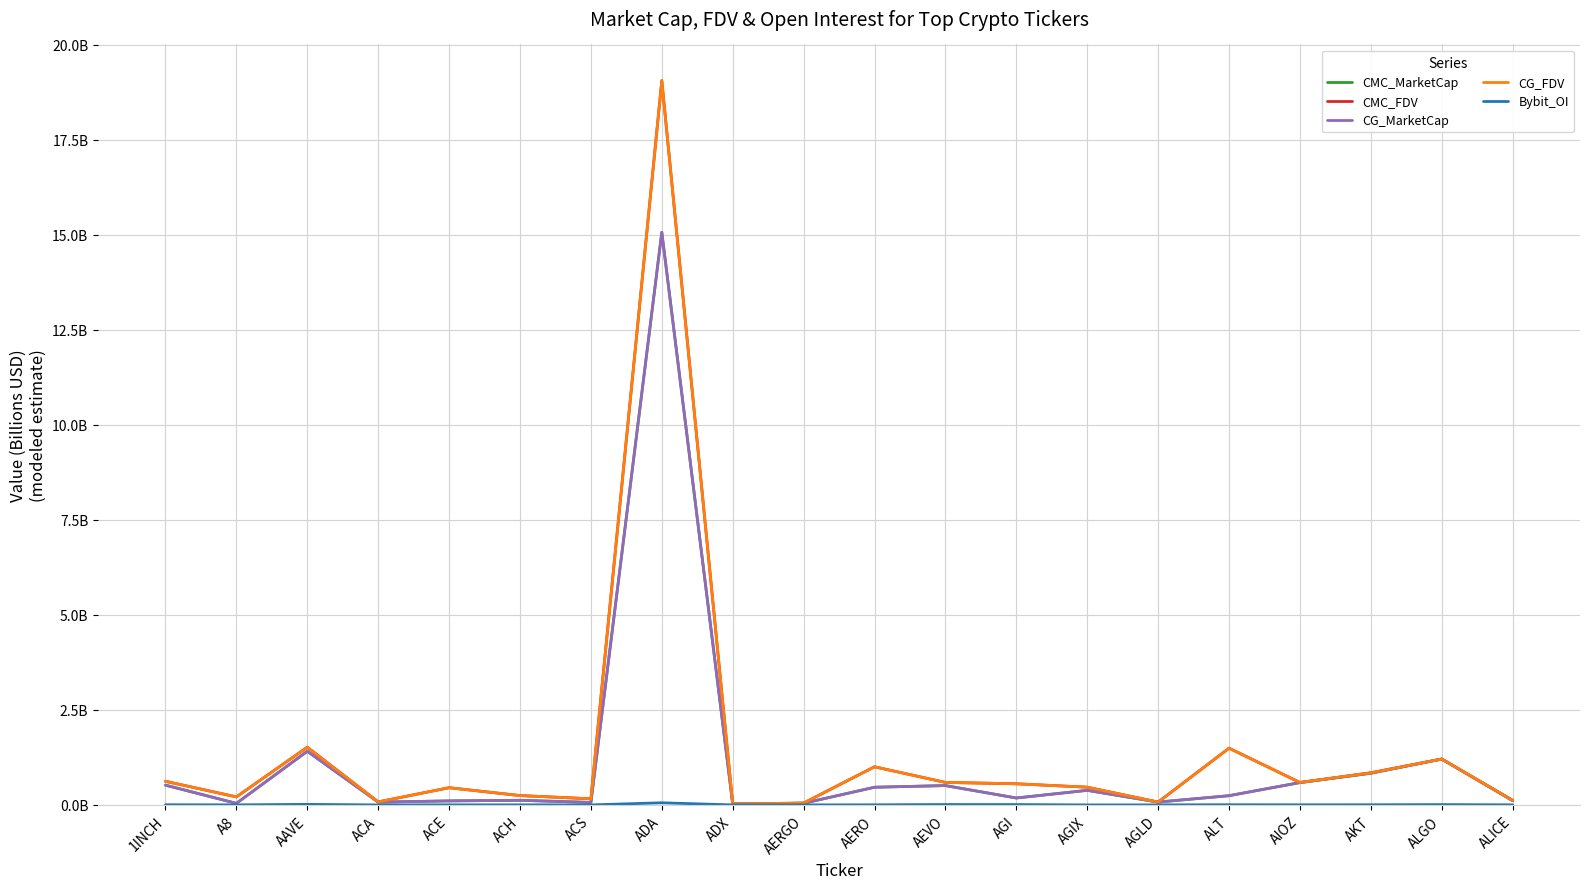

Reading right to left, transcribe all the data shown in this chart.

CMC_MarketCap: 0.1	1.2	0.8	0.6	0.2	0.1	0.4	0.2	0.5	0.5	0.0	0.0	15.1	0.1	0.1	0.1	0.1	1.4	0.0	0.5
CMC_FDV: 0.1	1.2	0.8	0.6	1.5	0.1	0.5	0.6	0.6	1.0	0.0	0.0	19.1	0.2	0.2	0.5	0.1	1.5	0.2	0.6
CG_MarketCap: 0.1	1.2	0.8	0.6	0.2	0.1	0.4	0.2	0.5	0.5	0.0	0.0	15.1	0.1	0.1	0.1	0.1	1.4	0.0	0.5
CG_FDV: 0.1	1.2	0.8	0.6	1.5	0.1	0.5	0.6	0.6	1.0	0.0	0.0	19.1	0.2	0.2	0.5	0.1	1.5	0.2	0.6
Bybit_OI: 0.0	0.0	0.0	0.0	0.0	0.0	0.0	0.0	0.0	0.0	0.0	0.0	0.1	0.0	0.0	0.0	0.0	0.0	0.0	0.0